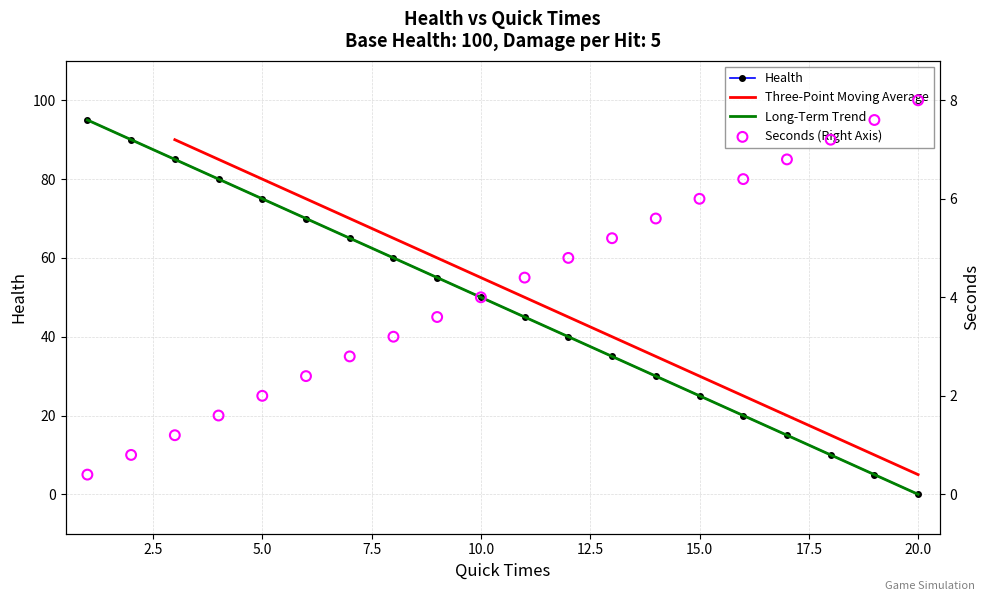

Which series contains the highest Y value?

Health